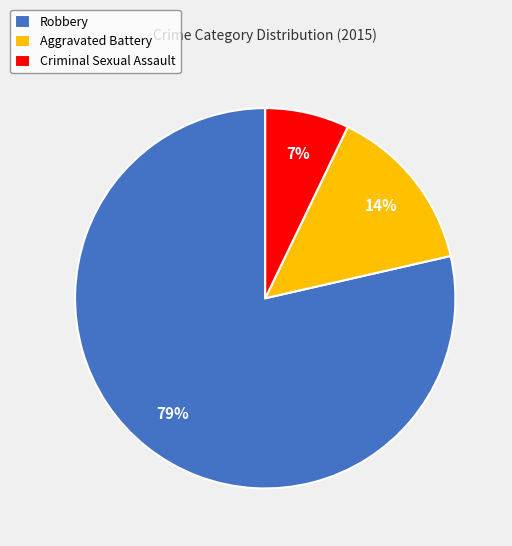

How many segments does this pie chart have?

3